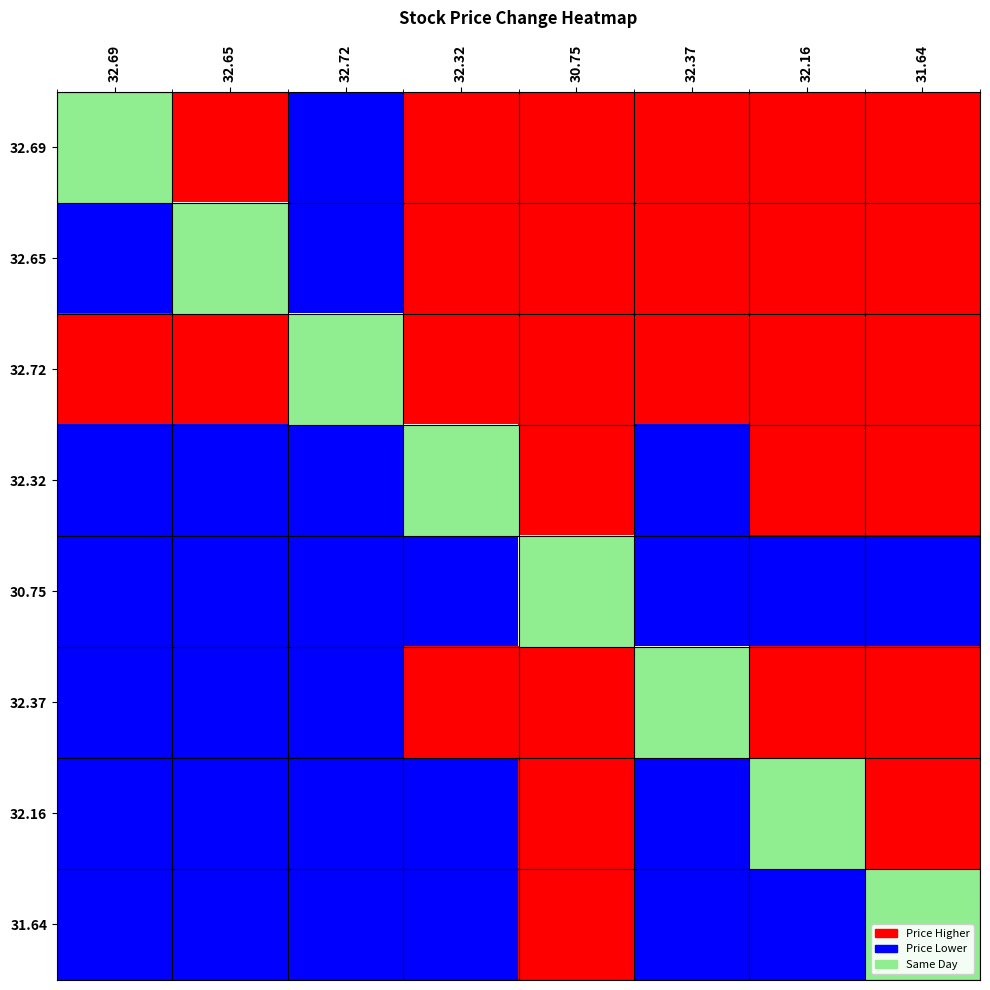

Which category has the lowest value across all series?

32.72